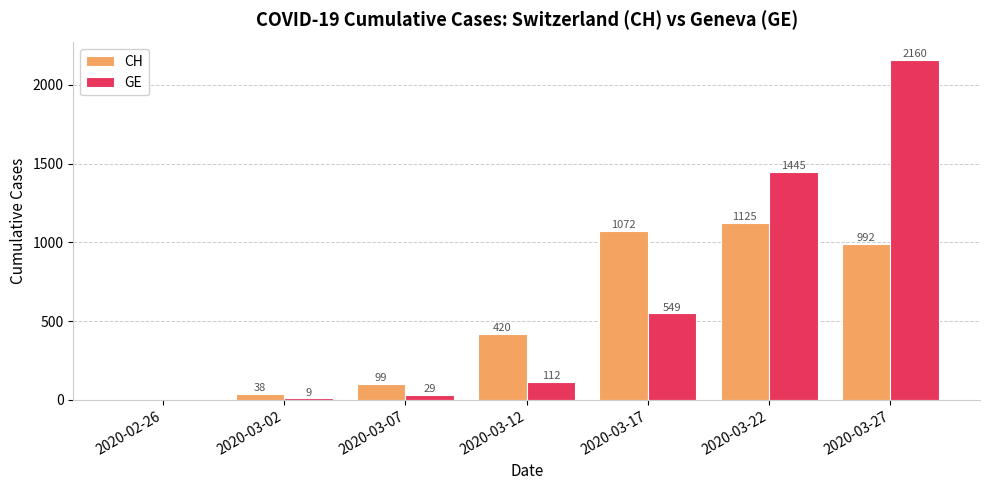

Is the value of GE at 2020-03-12 greater than the value of CH at 2020-03-07?

Yes